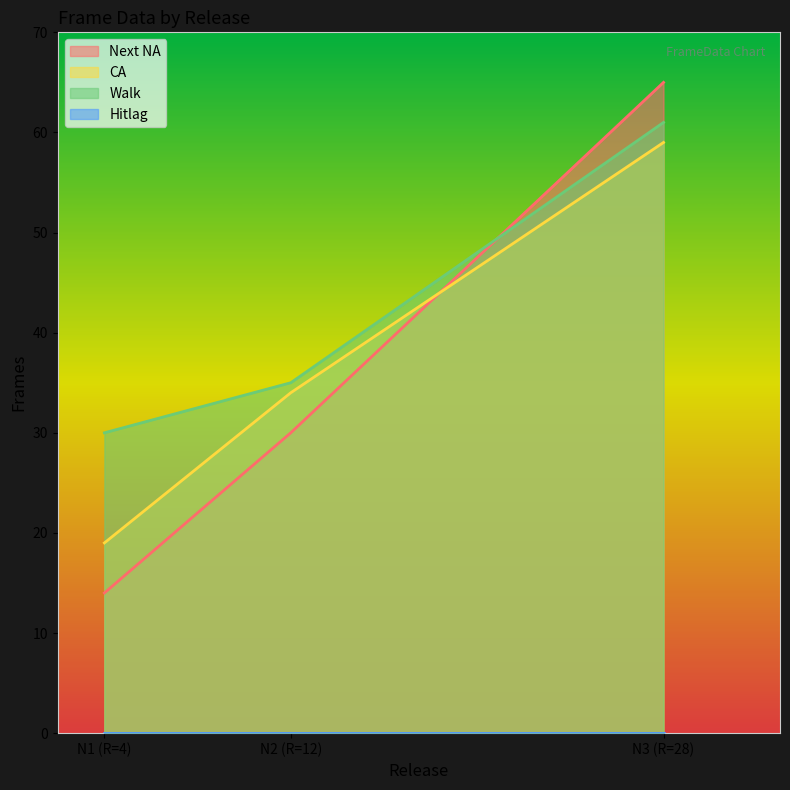

Which series has the largest total across all categories?

Walk